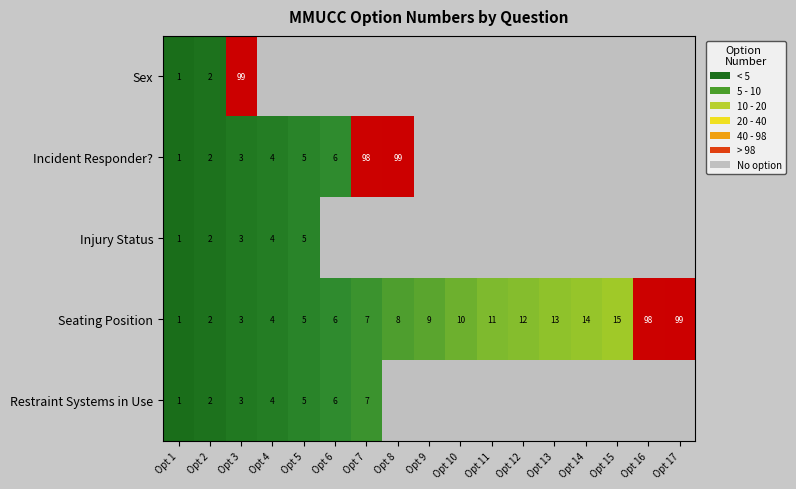

True or false: Seating Position has a value of 6 at Opt 6.

True